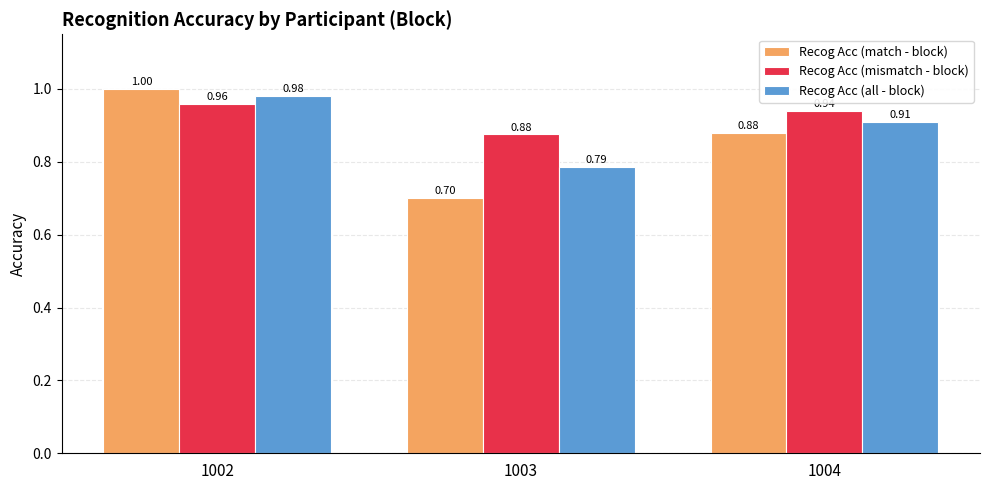

At 1004, list the series in order from smallest to largest.

Recog Acc (match - block), Recog Acc (all - block), Recog Acc (mismatch - block)